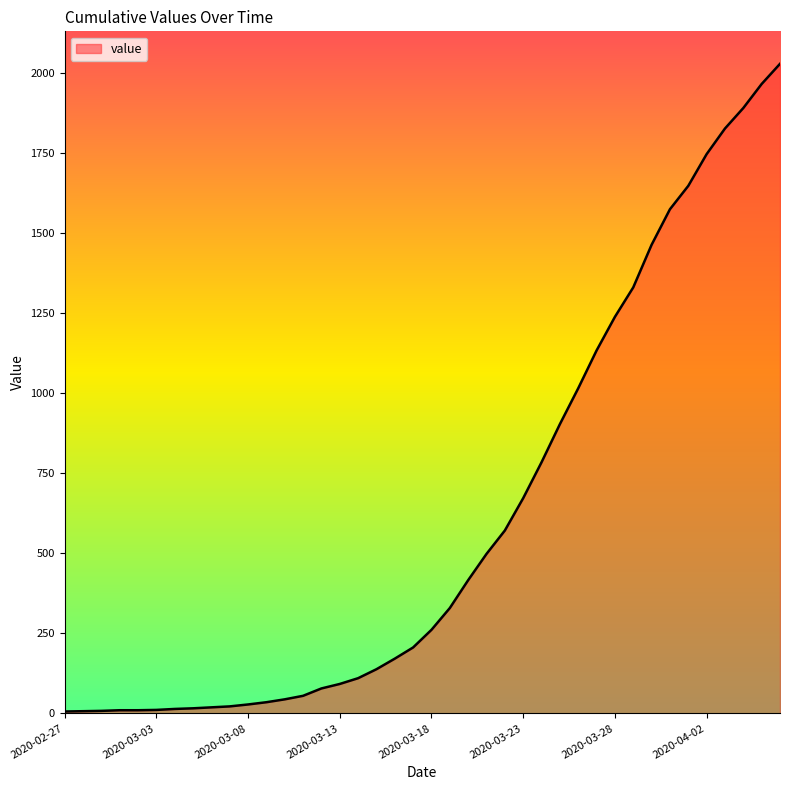

What is the difference between the maximum and minimum values?

2022